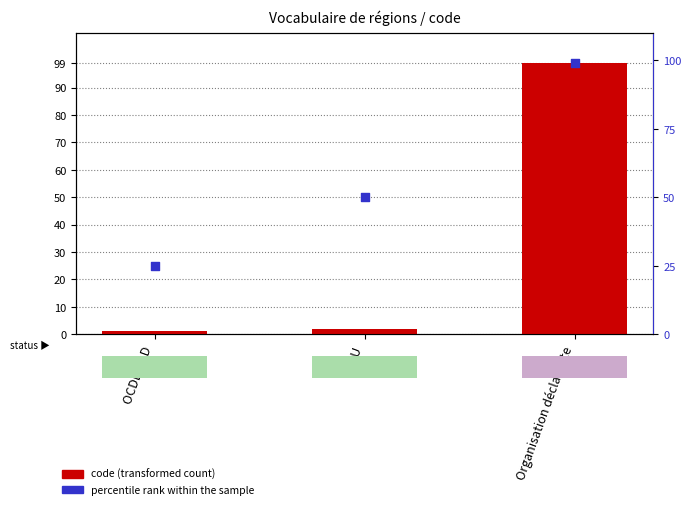

What is the total value across all series at OCDE CAD?

26